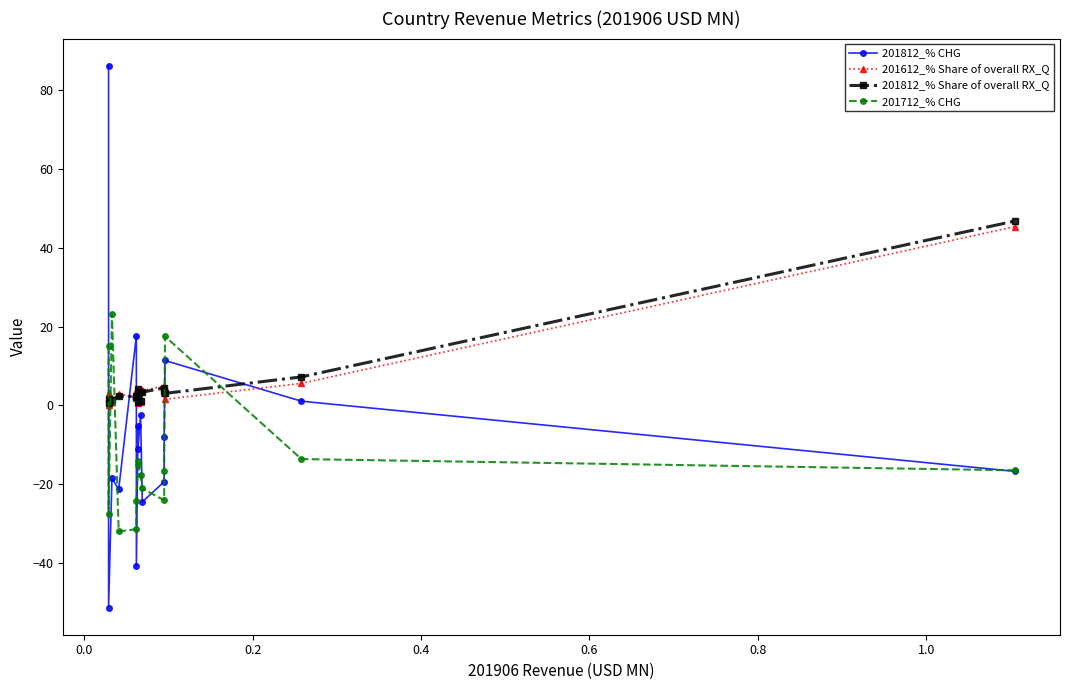

Is the value of 201612_% Share of overall RX_Q at 0.4 greater than the value of 201812_% CHG at 10?

Yes